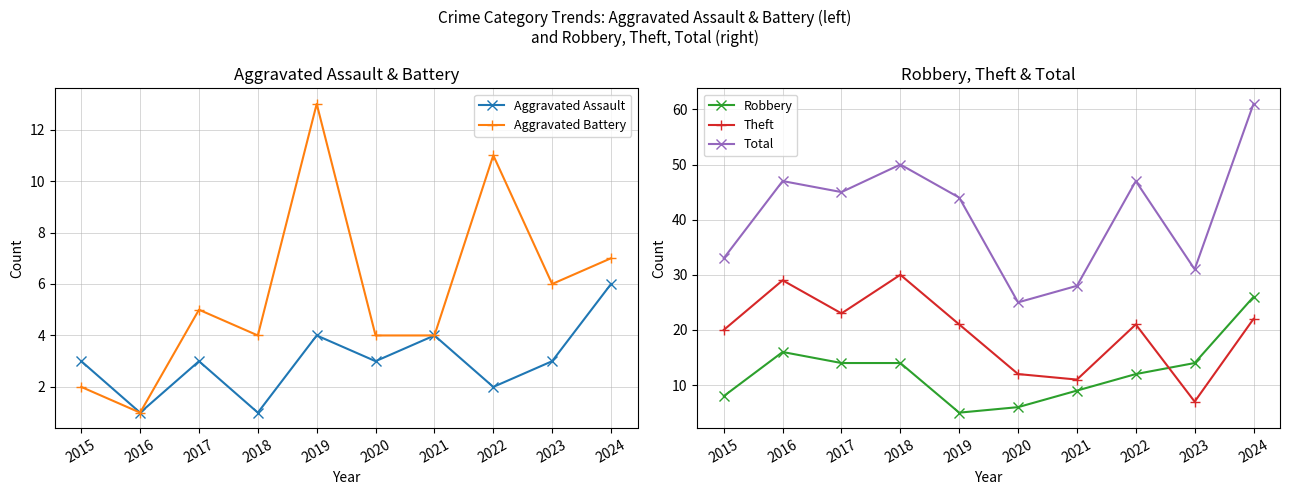

What is the value of the Aggravated Assault point at the 2nd from the left?

1